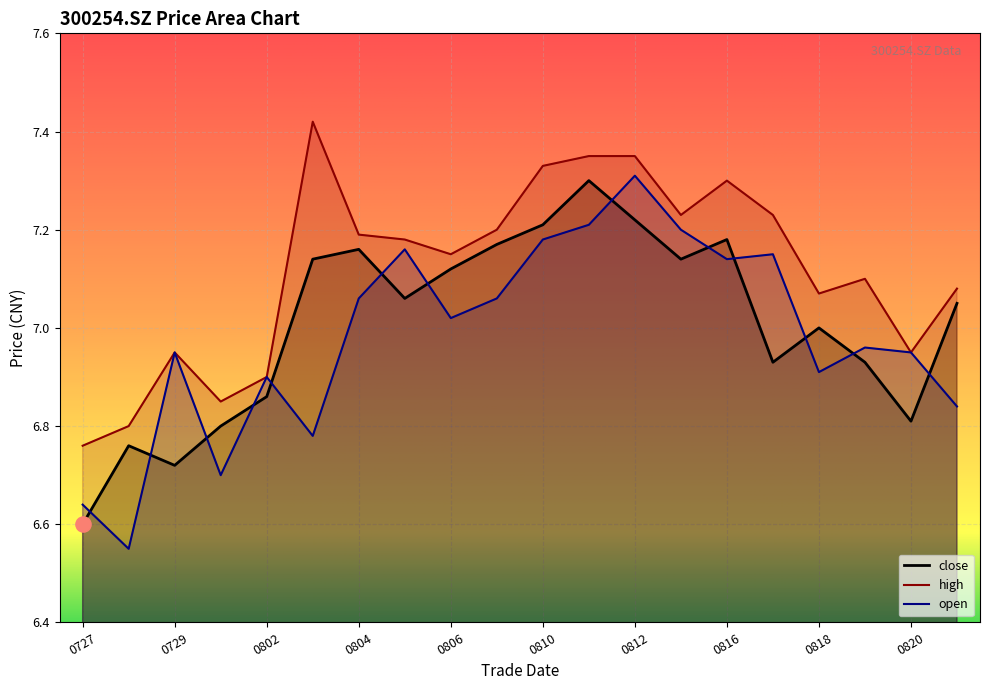

What are all the series names shown in the legend?

close, high, open